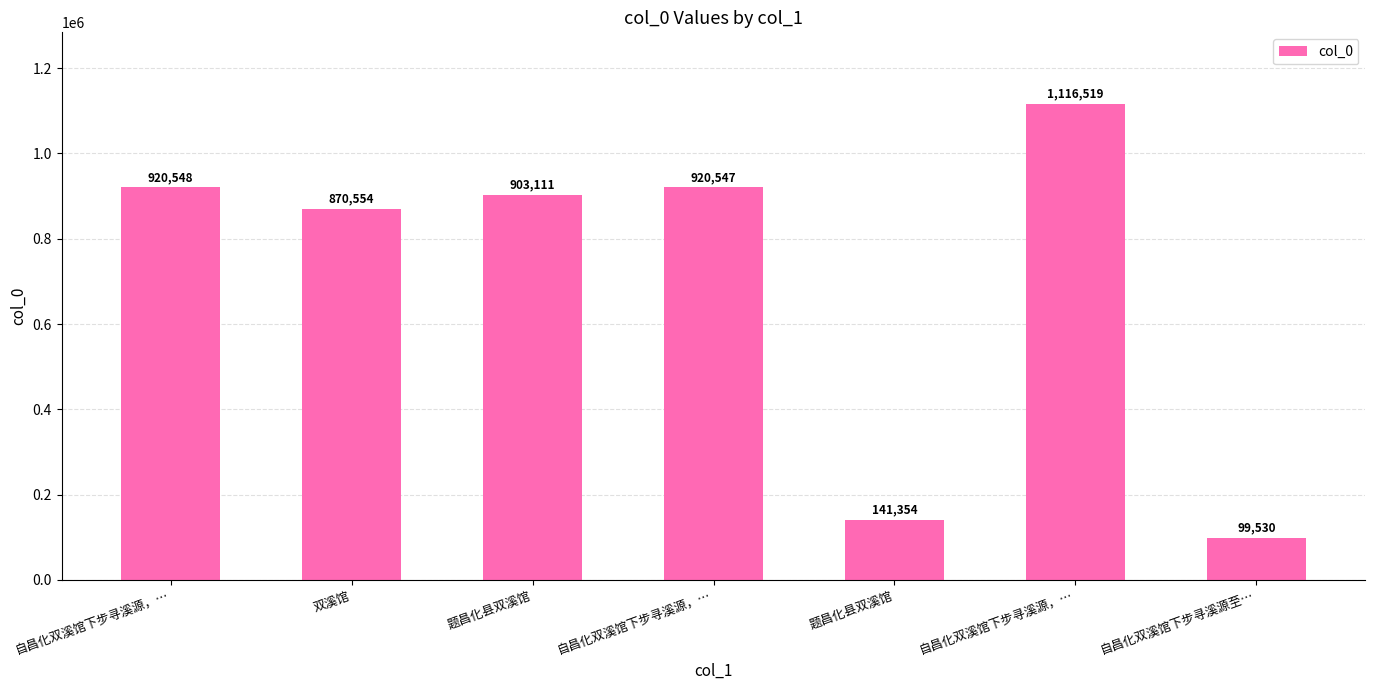

How many bars are there in total?

7